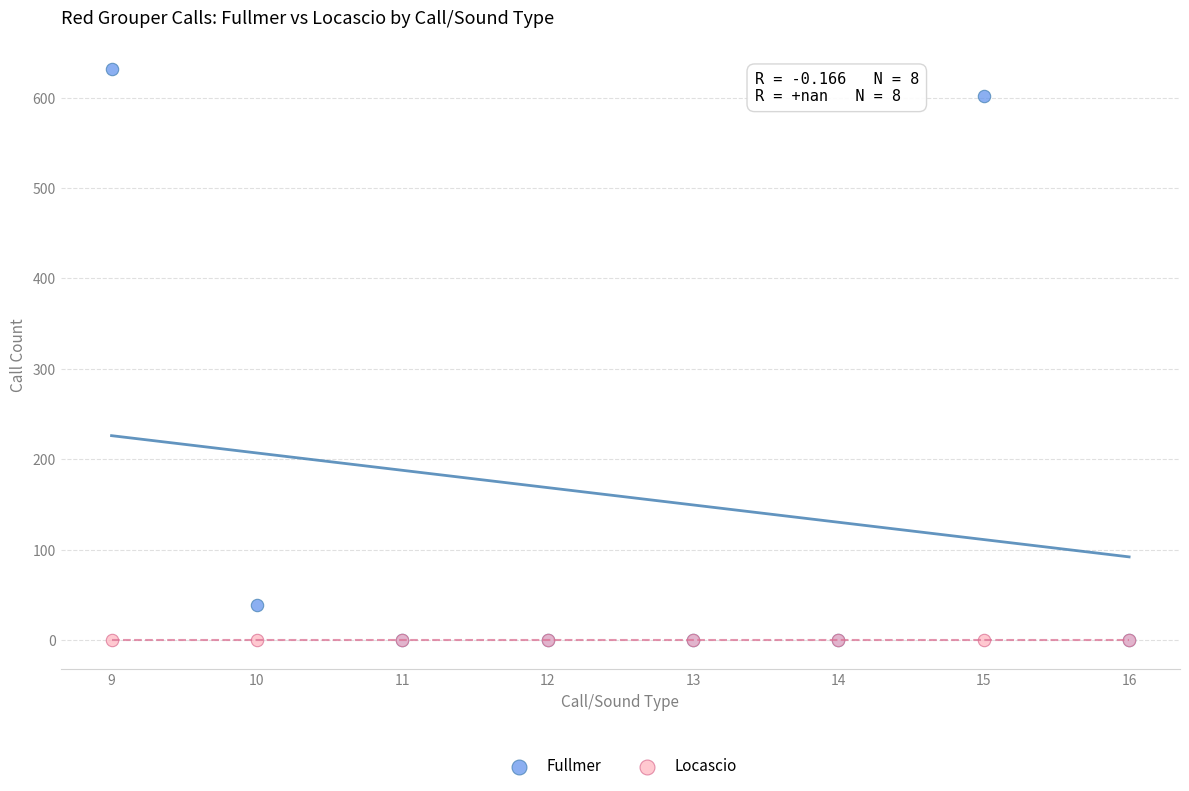

In the Fullmer series, what Y value is closest to 316?

39